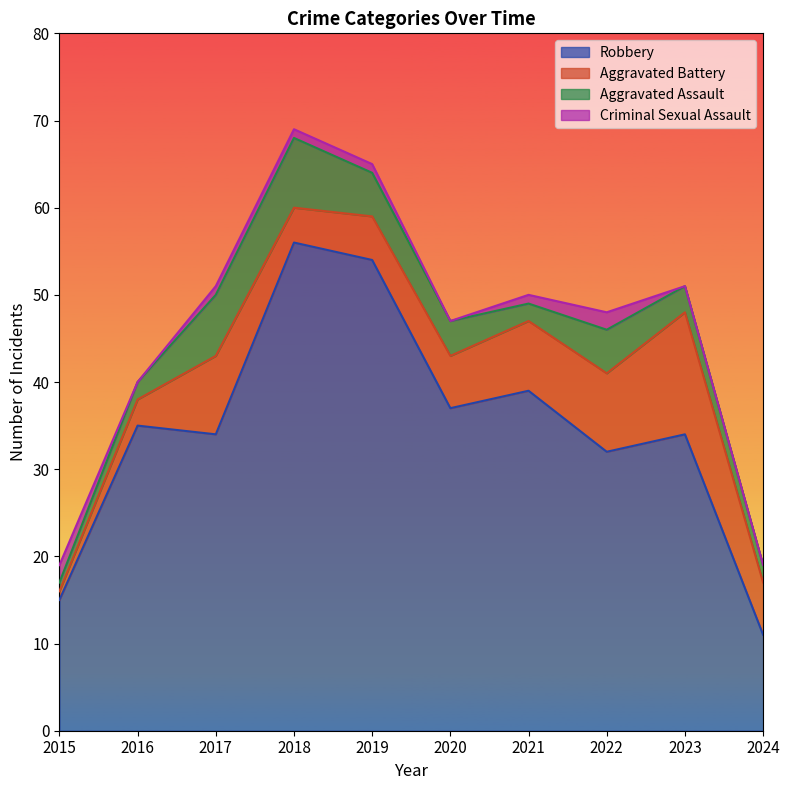

At which category does Aggravated Battery reach its first local peak?

2017